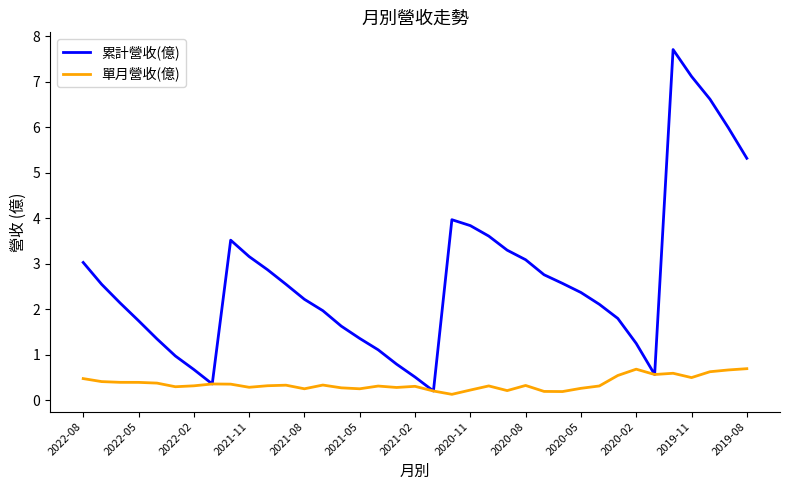

Which series has the largest total across all categories?

累計營收(億)